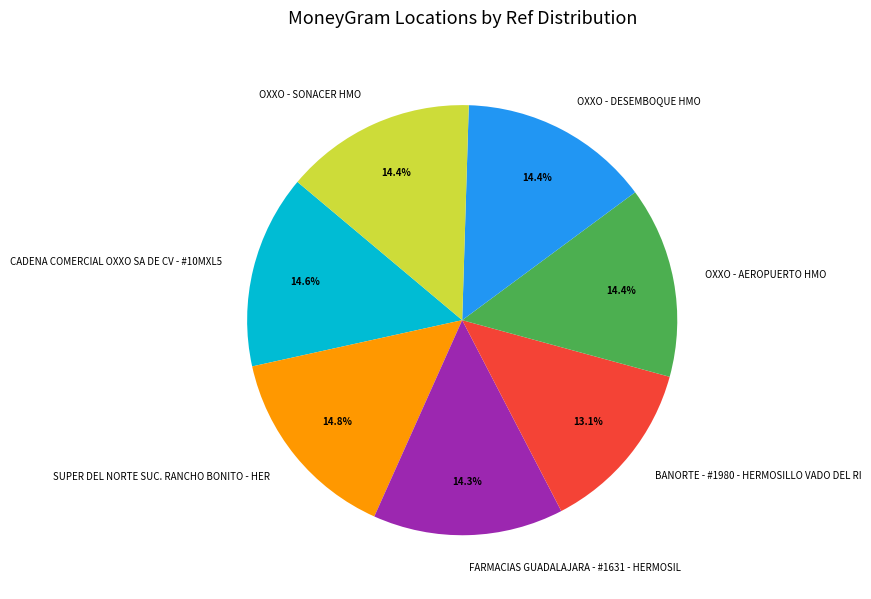

Does OXXO - SONACER HMO account for over 50% of the chart?

No